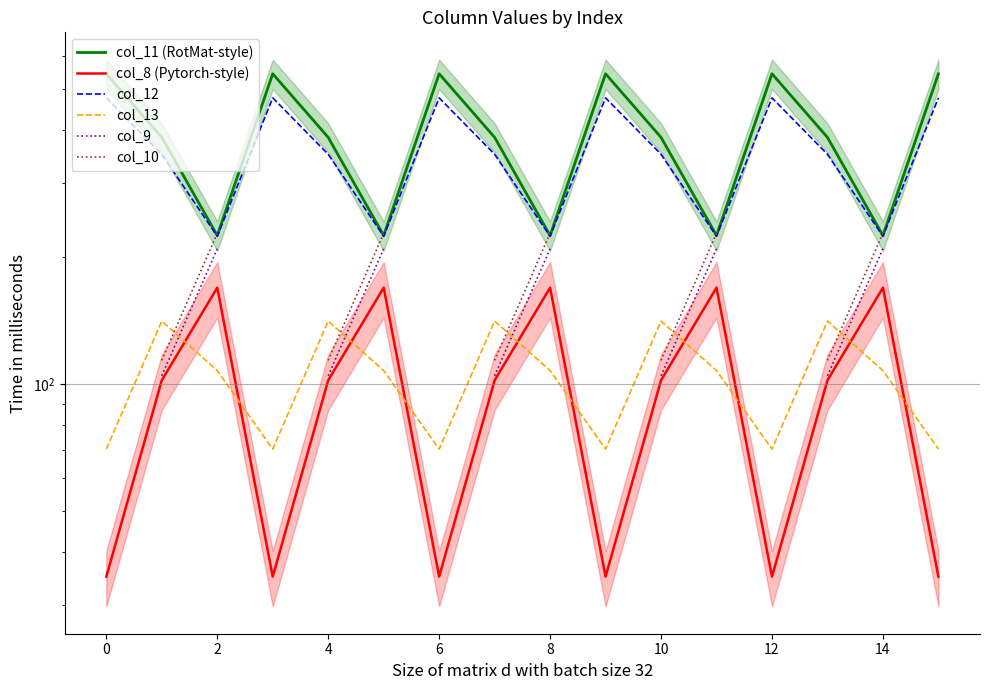

What is the maximum value for col_13?

141.2